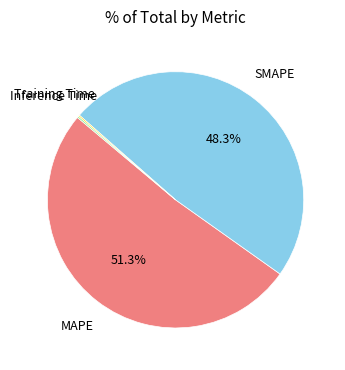

Which slice is the largest?

MAPE